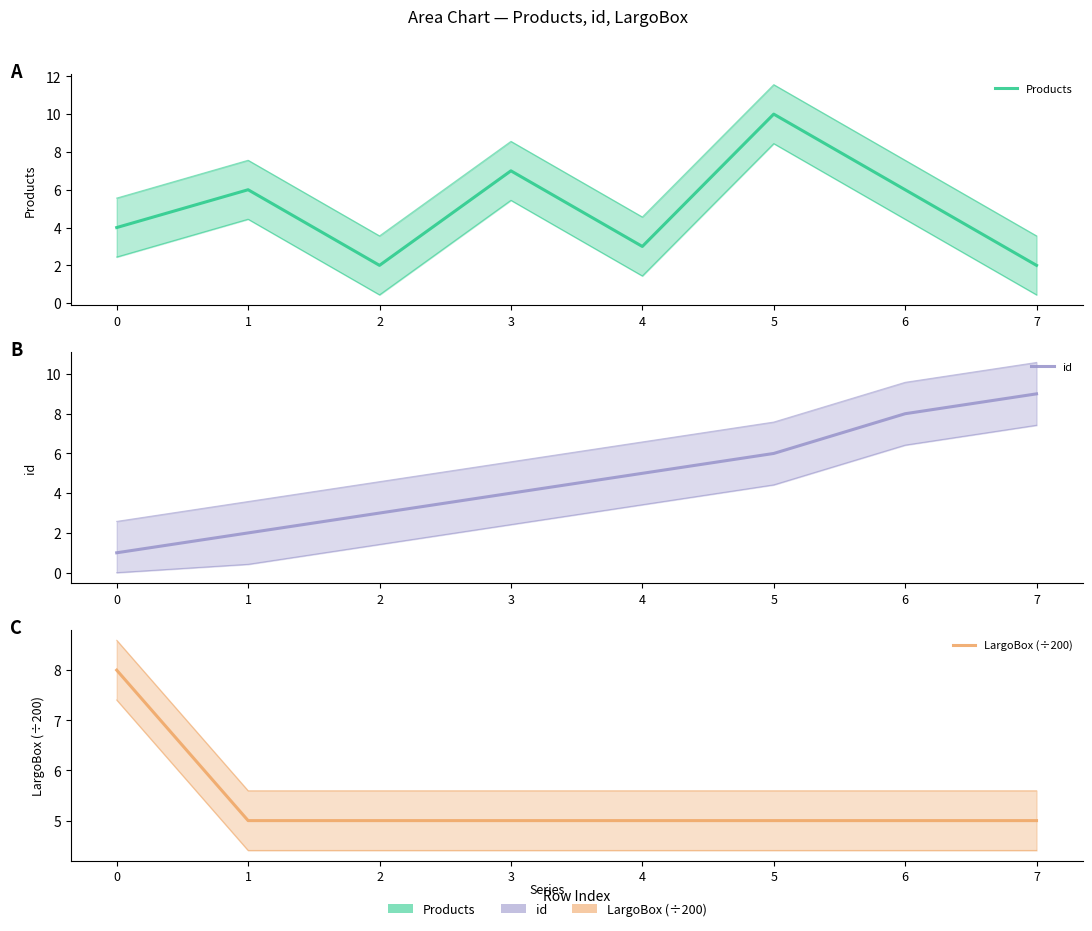

What is the value of the id point at the 1st from the left?

1